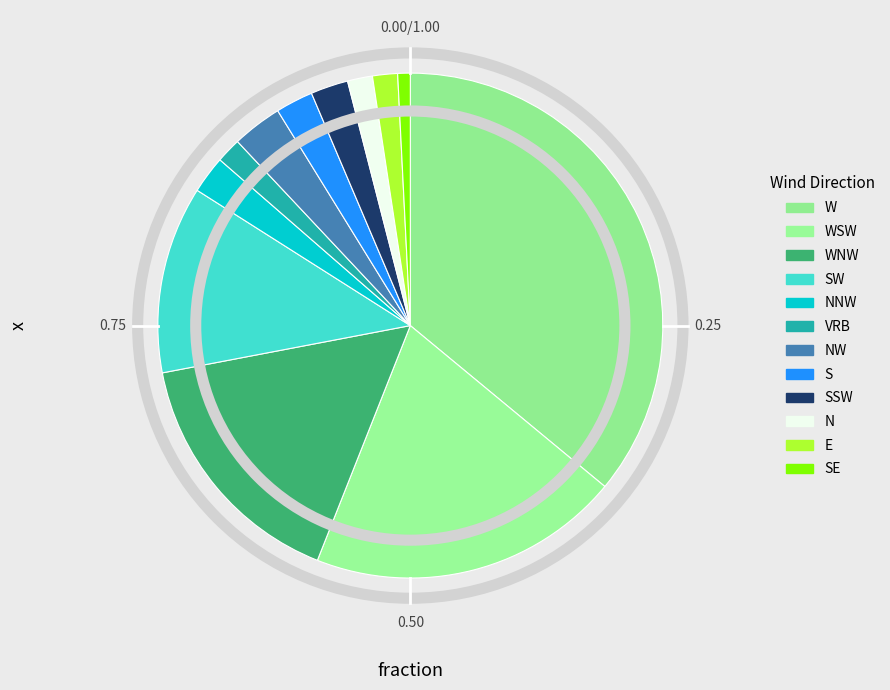

Does W represent more than half of the total?

No